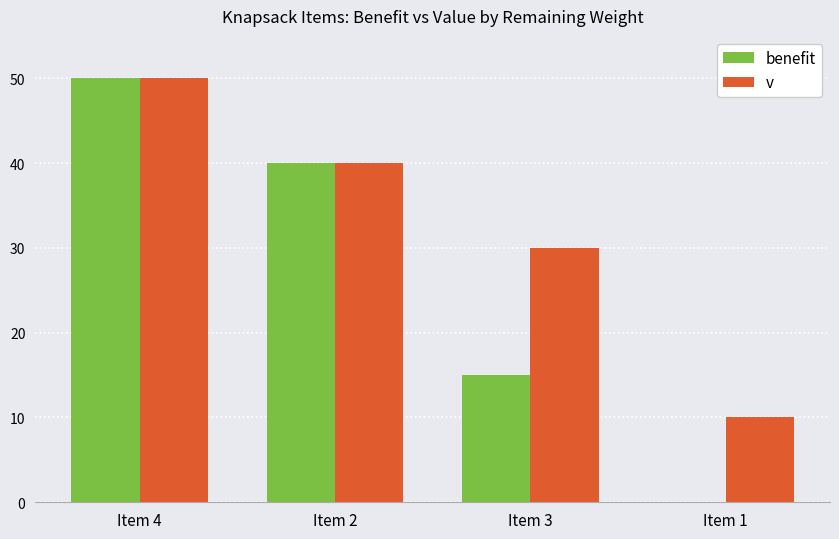

At which category is the sum across all series the highest?

Item 4